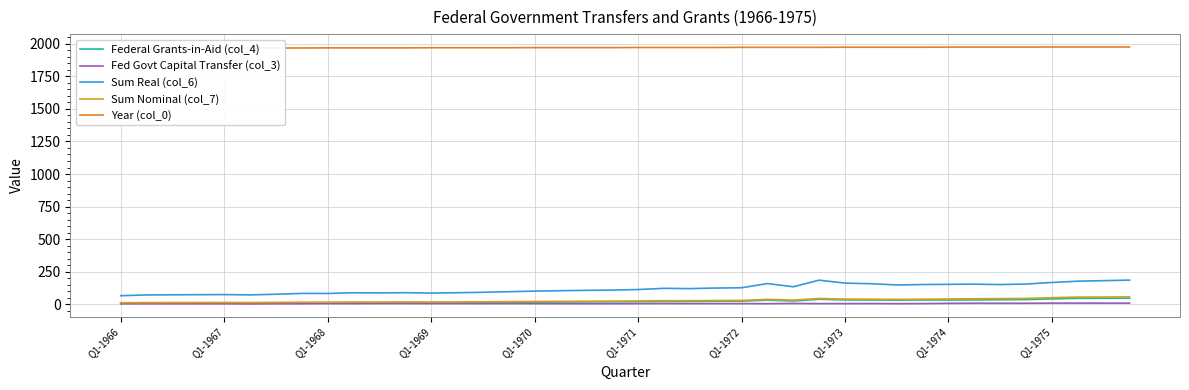

True or false: Sum Nominal (col_7) and Sum Real (col_6) cross at least once.

False